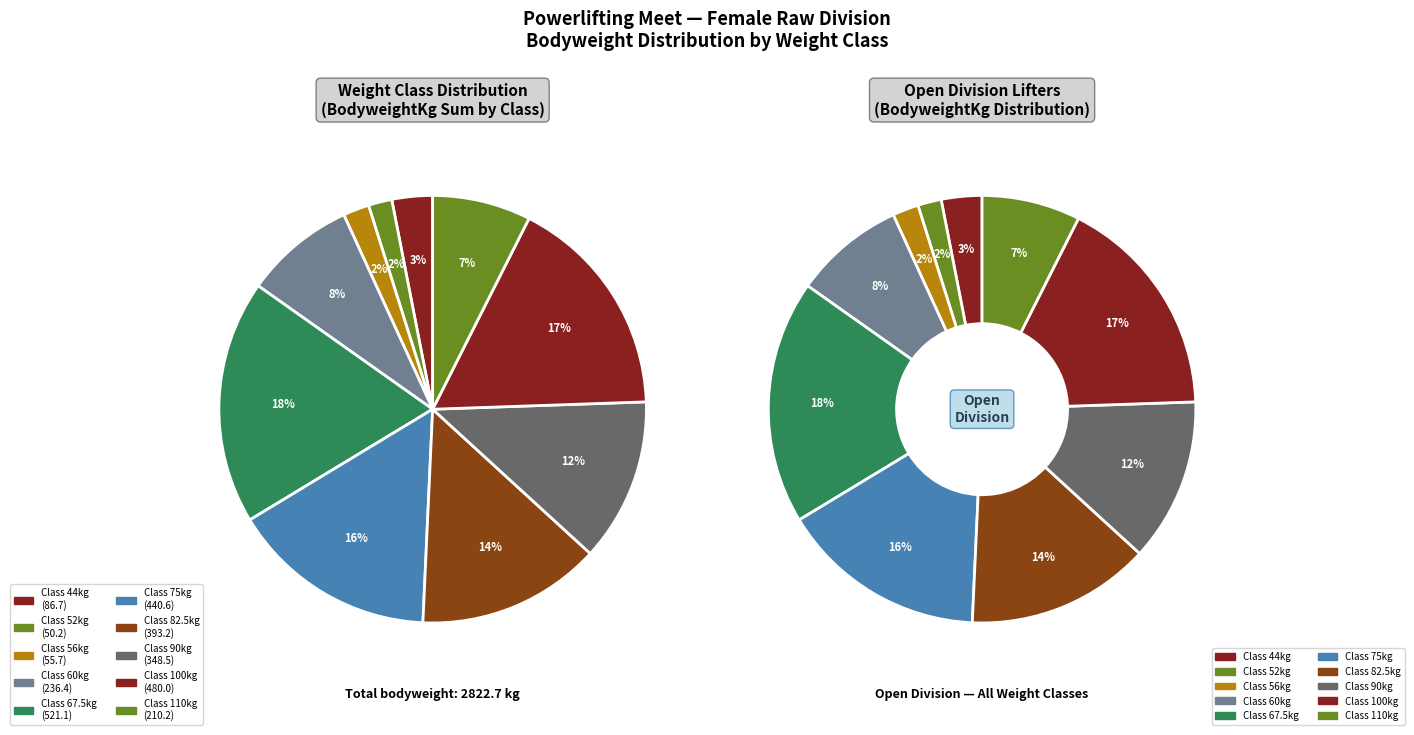

How many slices are in this pie chart?

10